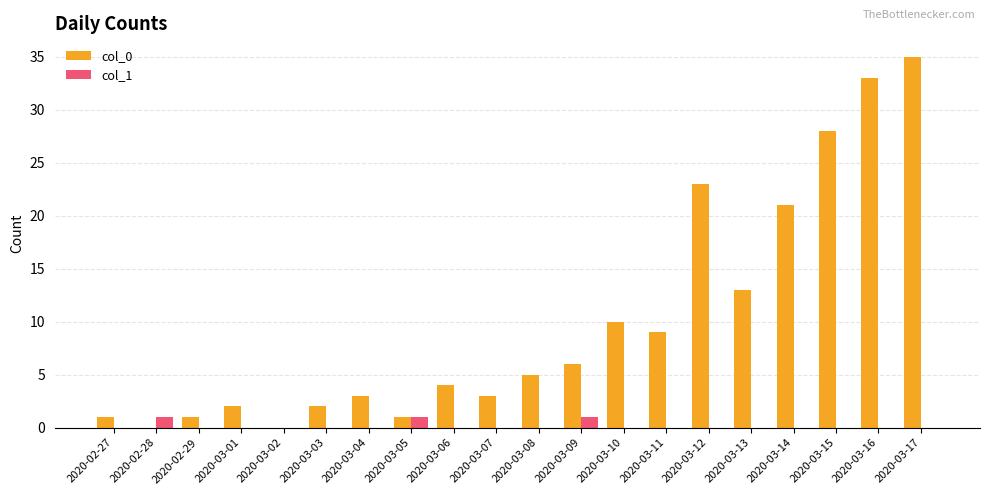

What is the total value across all series at 2020-03-04?

3